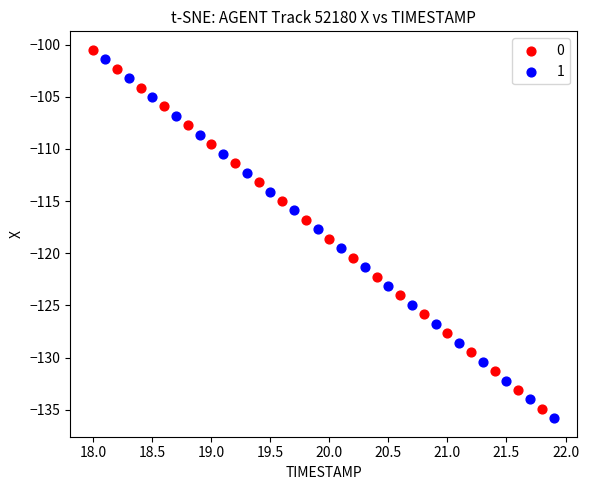

Which series reaches the minimum Y coordinate?

1